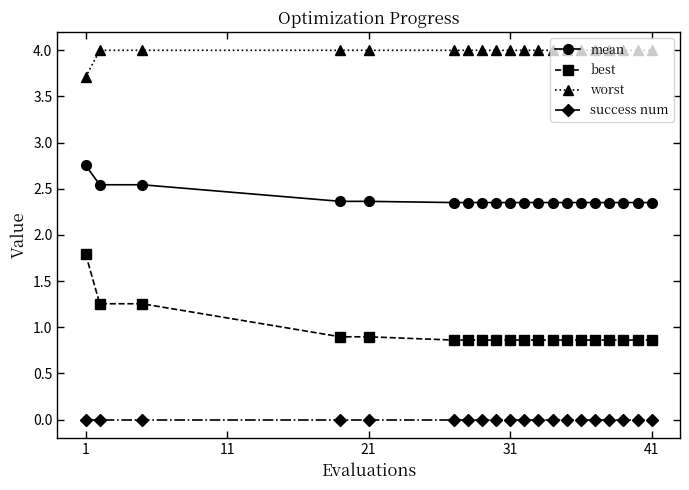

What is the value of the worst point at the 7th from the left?

4.0